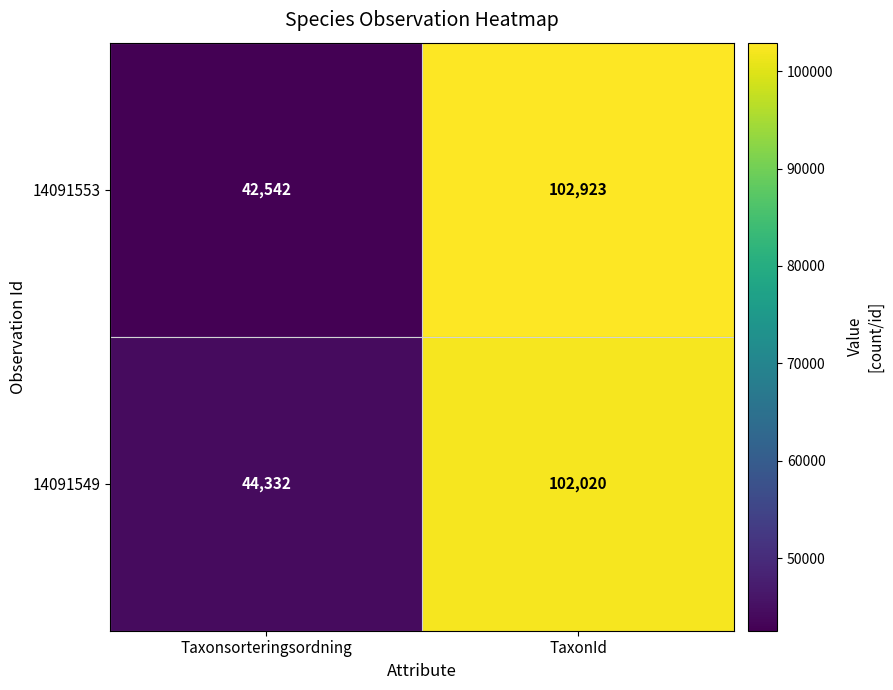

What is the spread (max minus min) of values at Taxonsorteringsordning?

1790